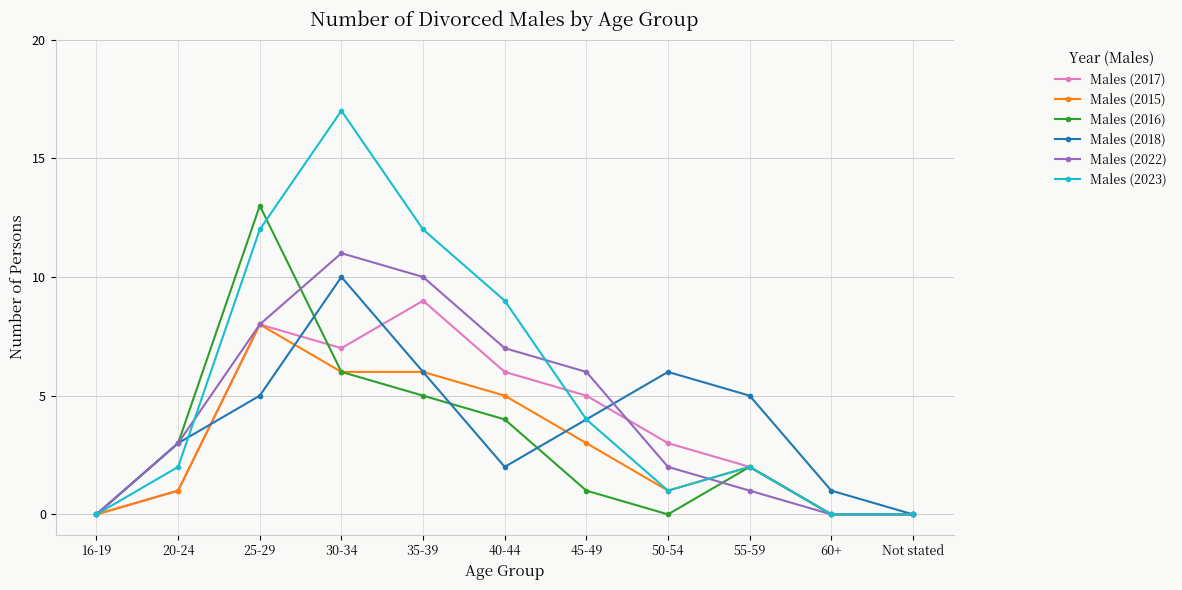

What value does the Males (2018) series have at 30-34, to the nearest 10?

10